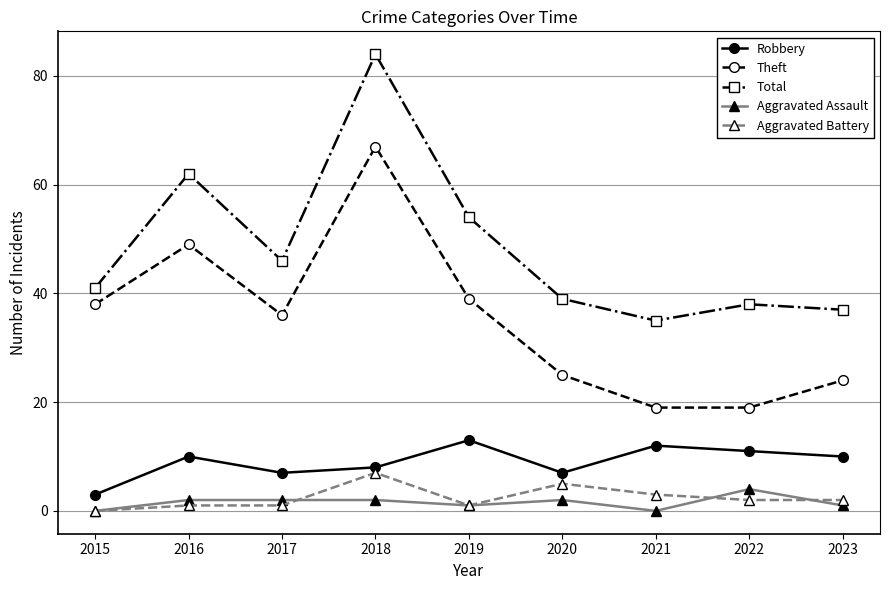

In Robbery, how many points are lower than both neighbors (excluding endpoints)?

2